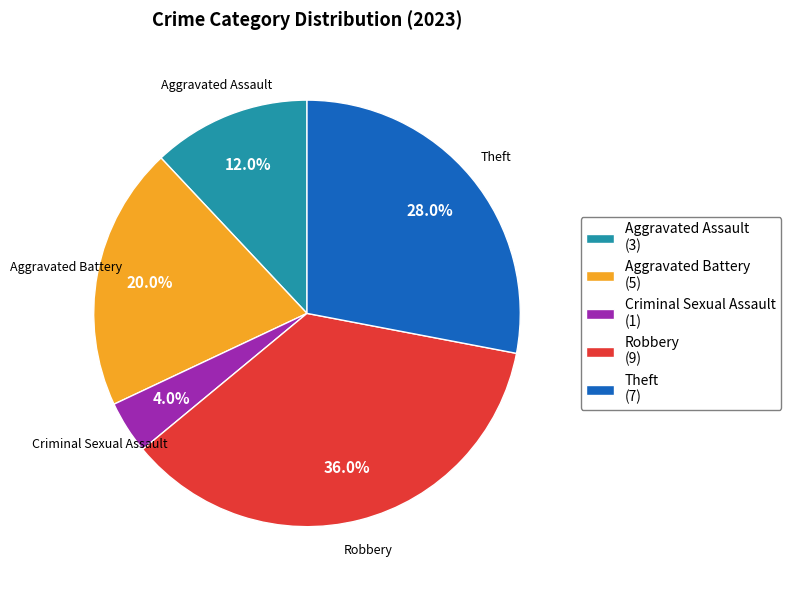

Which has a higher value, Theft (7) or Aggravated Battery (5)?

Theft (7)